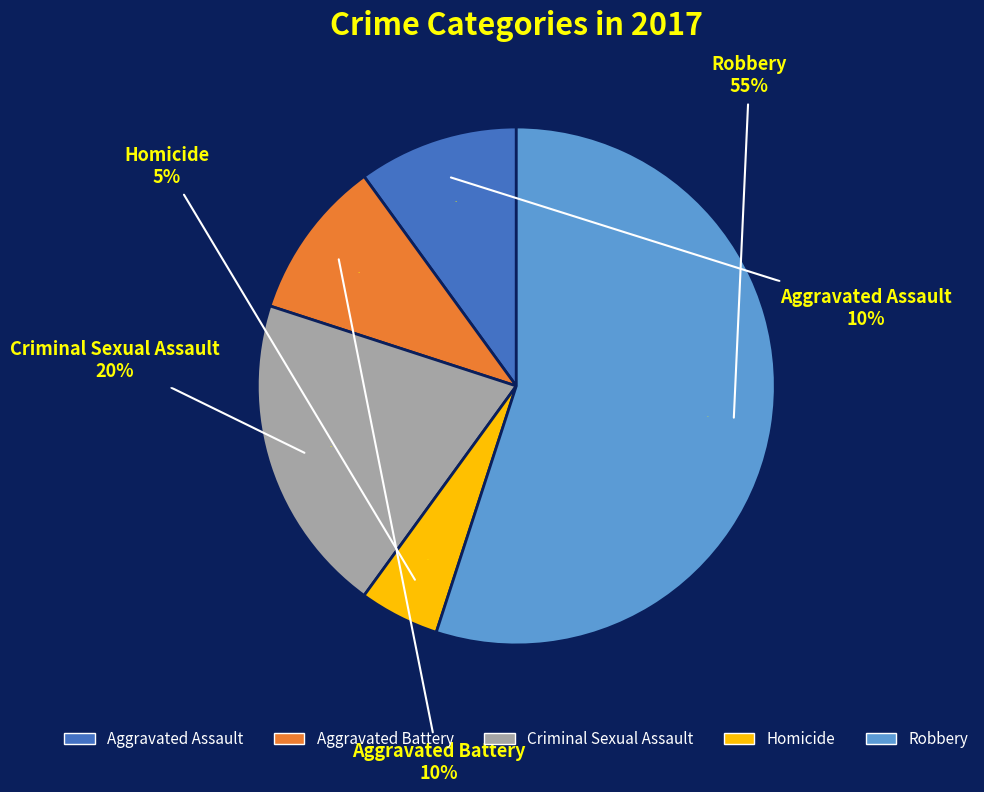

Which slice is the largest?

Robbery